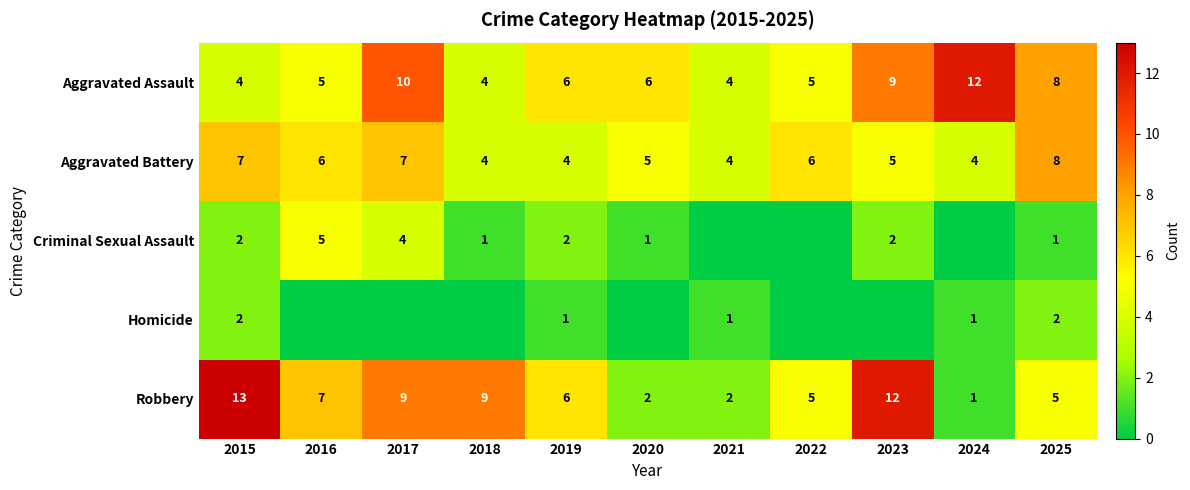

True or false: Robbery has a value of 4 at 2018.

False